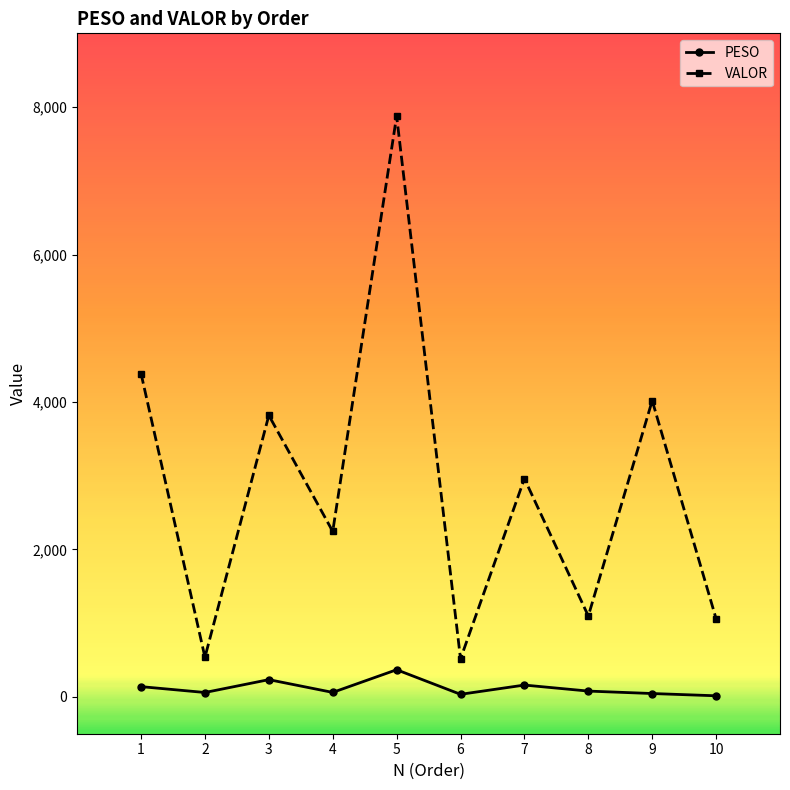

Between 3 and 8, which series saw the biggest shift?

VALOR